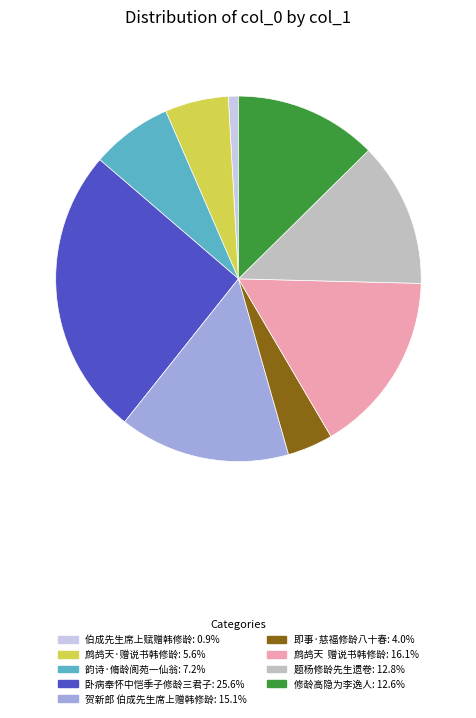

Is there any slice that represents more than half of the pie?

No